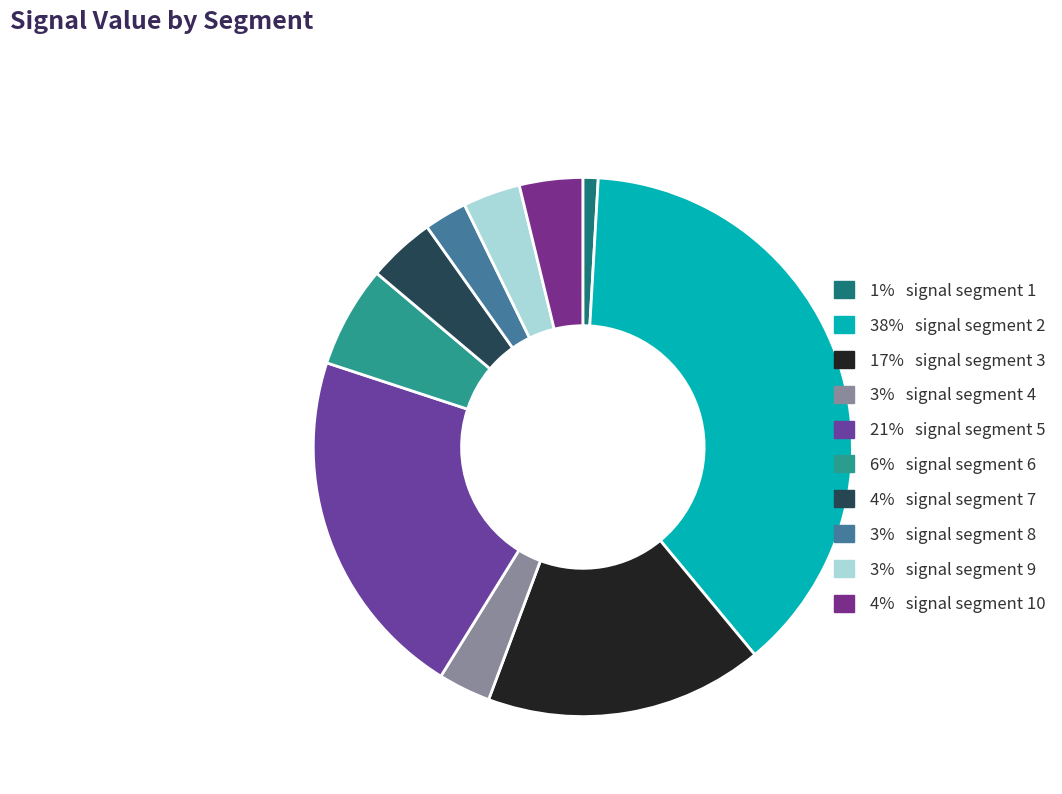

How many segments does this pie chart have?

10